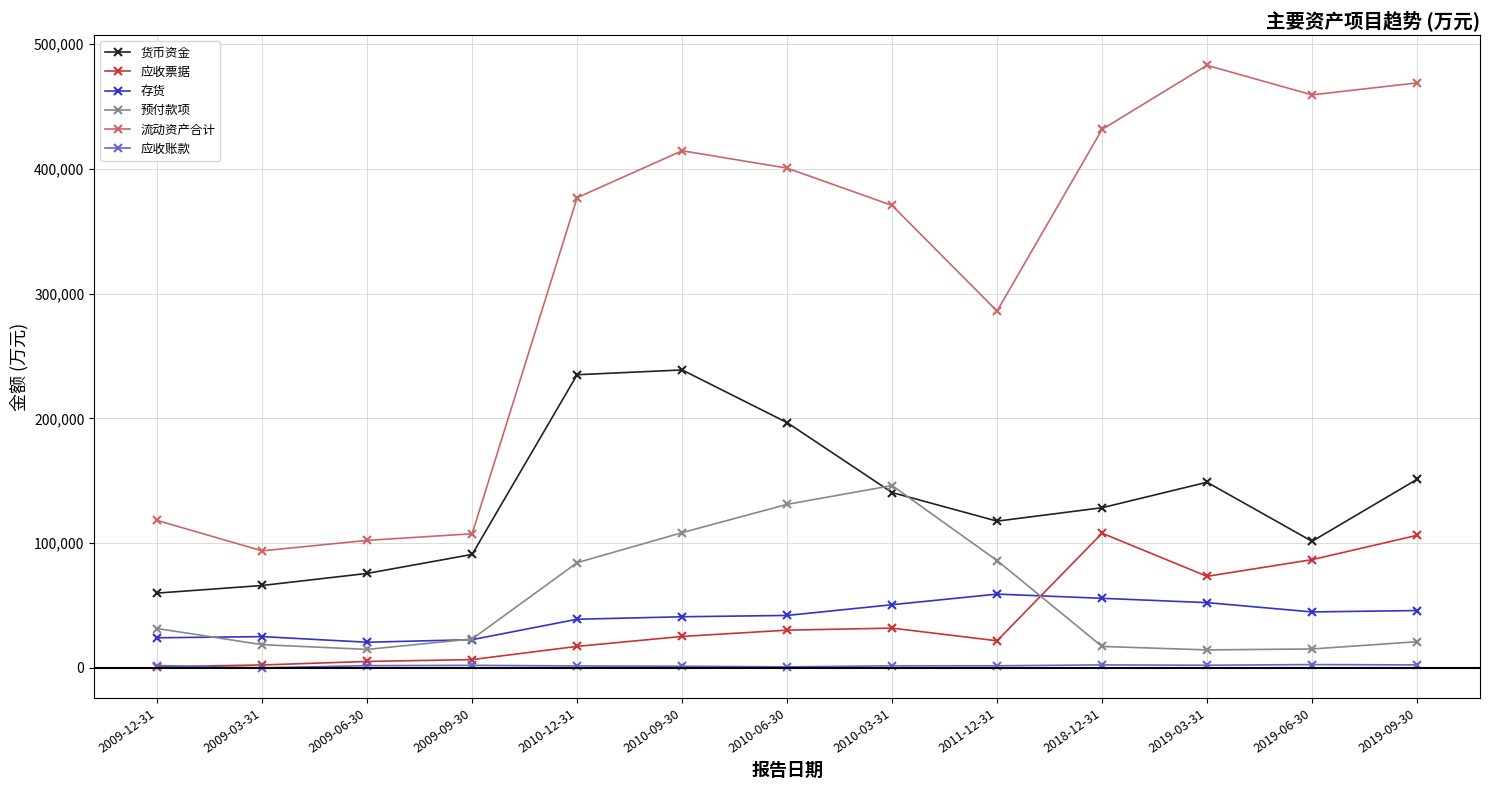

What is the label of the 2nd point from the right?

2019-06-30